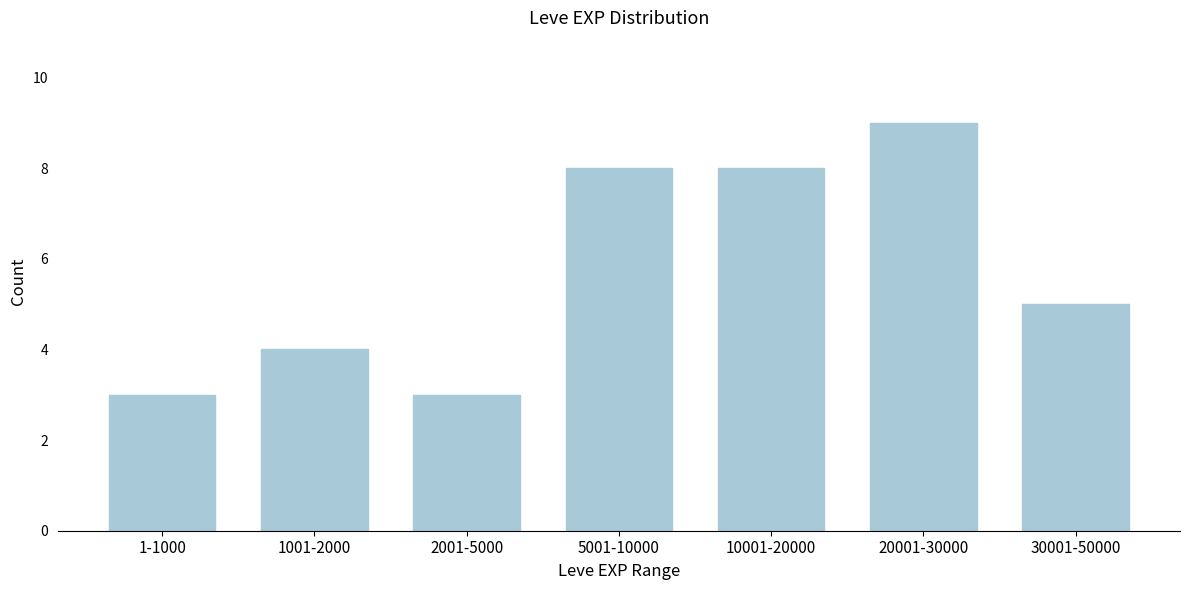

Reading left to right, list all the values displayed in this chart.

1-1000=3	1001-2000=4	2001-5000=3	5001-10000=8	10001-20000=8	20001-30000=9	30001-50000=5